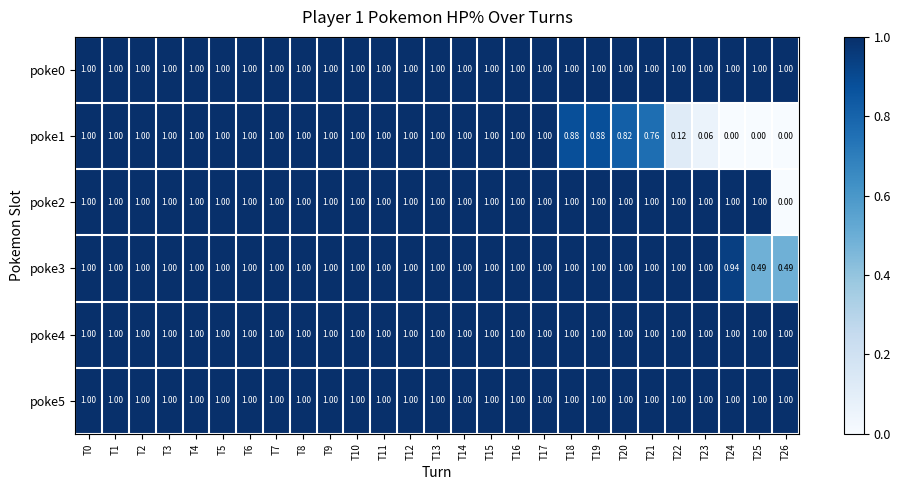

Count the number of data series in this chart.

6